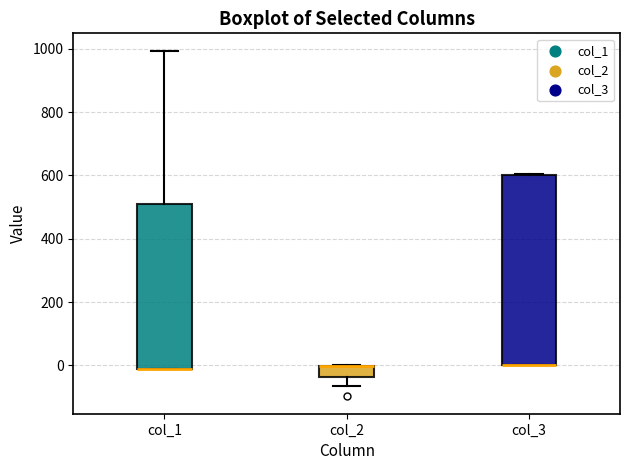

Reading left to right, read every box against the y-axis: the position of its median line, the range the box covers, and the ends of its whiskers. The values are not printed on the chart, so give them approximately, as read against the axis.

col_1: median -20 (drawn on the box's lower edge), box -20 to 520, whiskers -20 to 1000
col_2: median 0 (drawn on the box's upper edge), box -40 to 0, whiskers -60 to 0
col_3: median 0 (drawn on the box's lower edge), box 0 to 600, whiskers 0 to 600